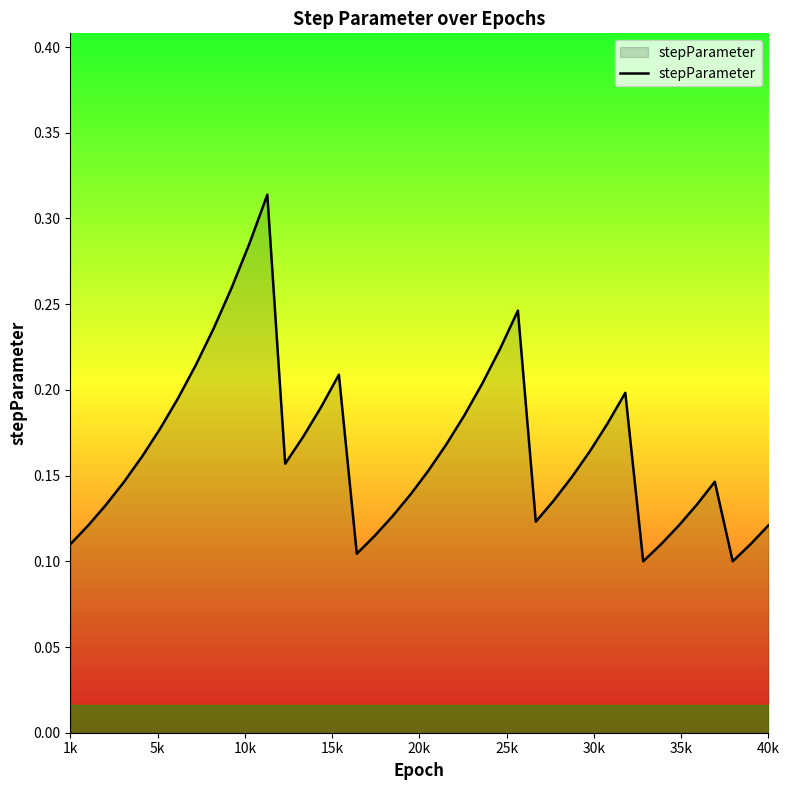

How many values are between 0 and 1?

40